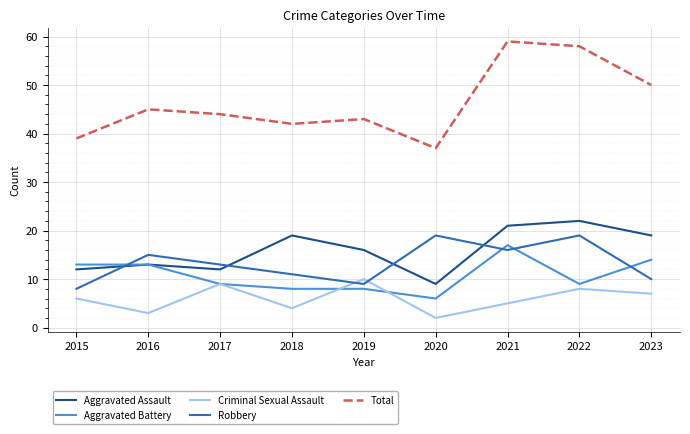

What are all the series names shown in the legend?

Aggravated Assault, Aggravated Battery, Criminal Sexual Assault, Robbery, Total